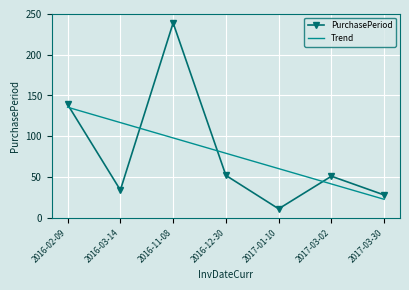

Which series has the largest range (max minus min)?

PurchasePeriod